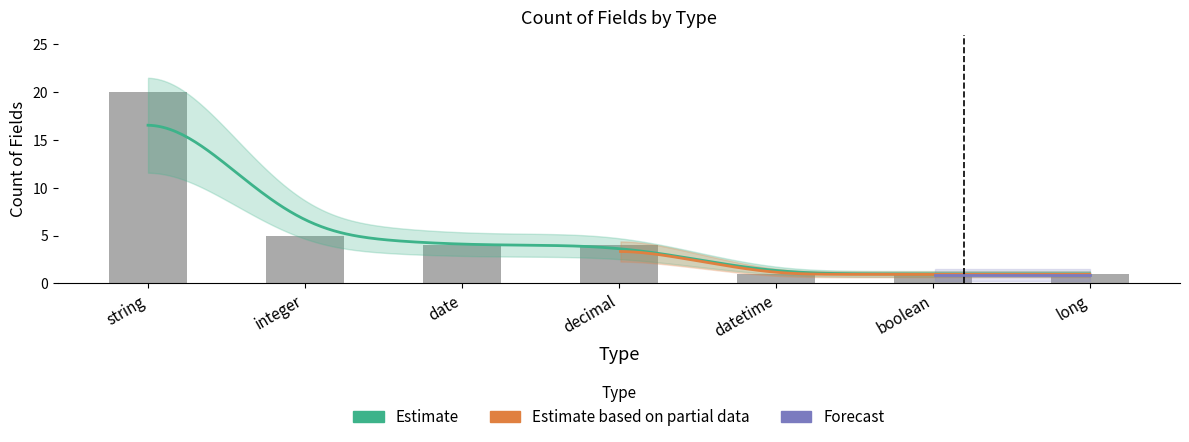

The value at date is 4. True or false?

True